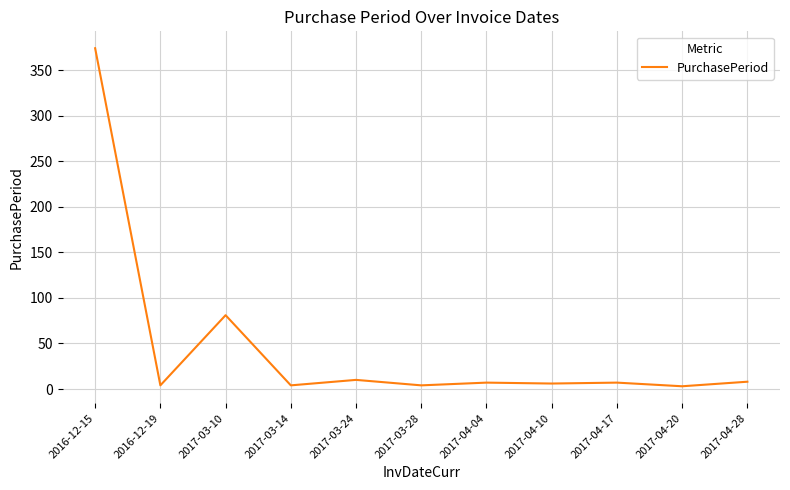

Which category has the highest value across all series?

2016-12-15